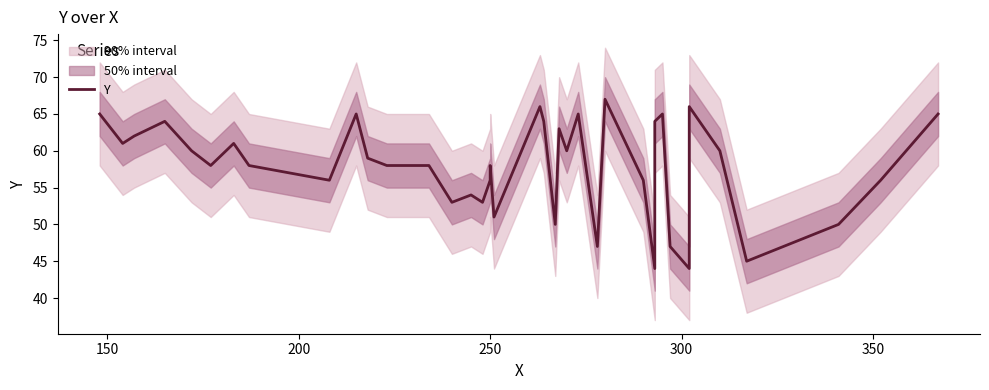

Reading right to left, list all the values displayed in this chart.

65	56	50	45	60	66	44	47	65	64	44	56	67	47	65	60	63	50	64	66	51	58	57	56	53	54	53	58	58	59	65	56	58	61	58	60	64	62	61	65